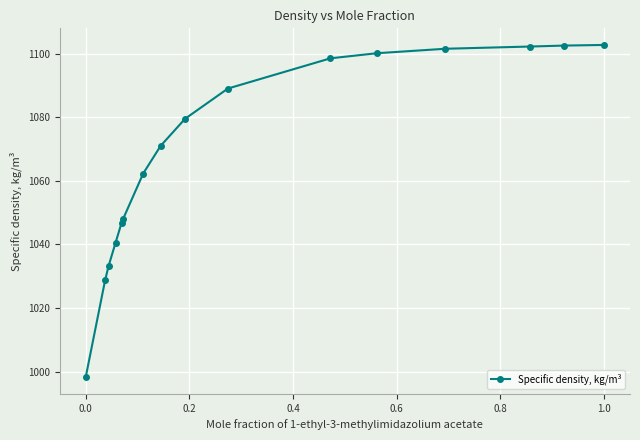

What is the greatest value displayed?

1102.7